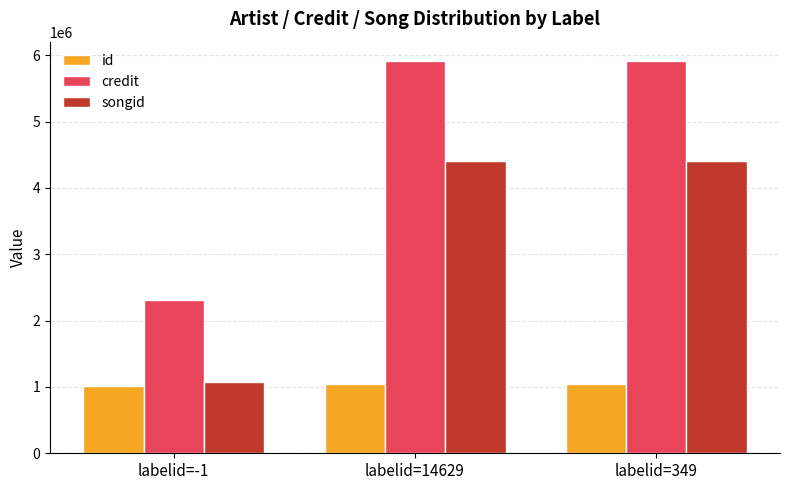

Reading left to right, transcribe all the data shown in this chart.

id: 1019869	1045924	1045924
credit: 2308620	5908086	5908086
songid: 1068160	4400739	4400739